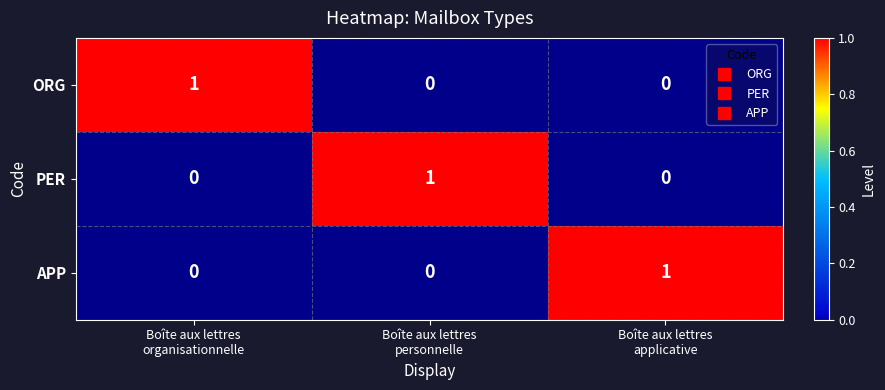

Reading left to right, what are all the values shown in this chart?

ORG: 1	0	0
PER: 0	1	0
APP: 0	0	1